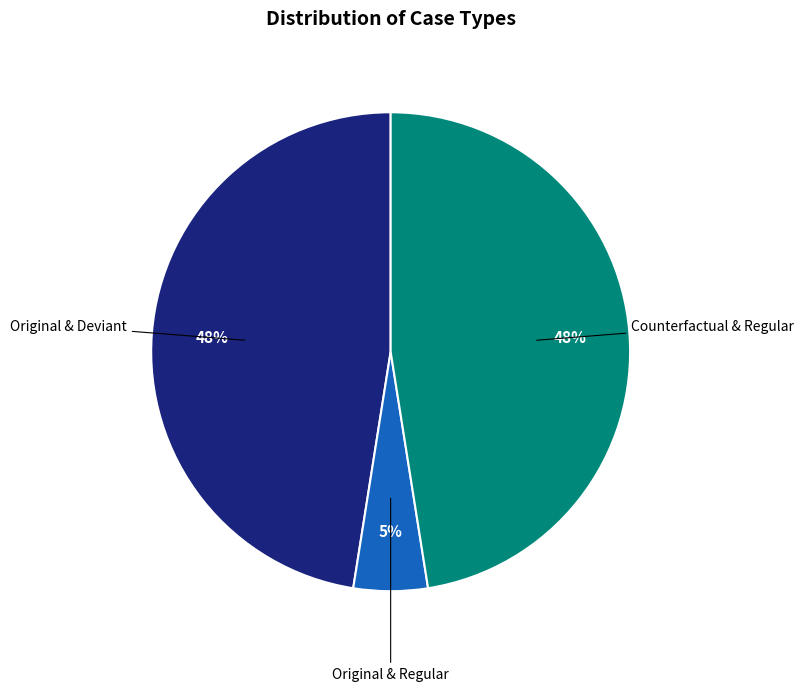

Is there a majority slice in this chart?

No